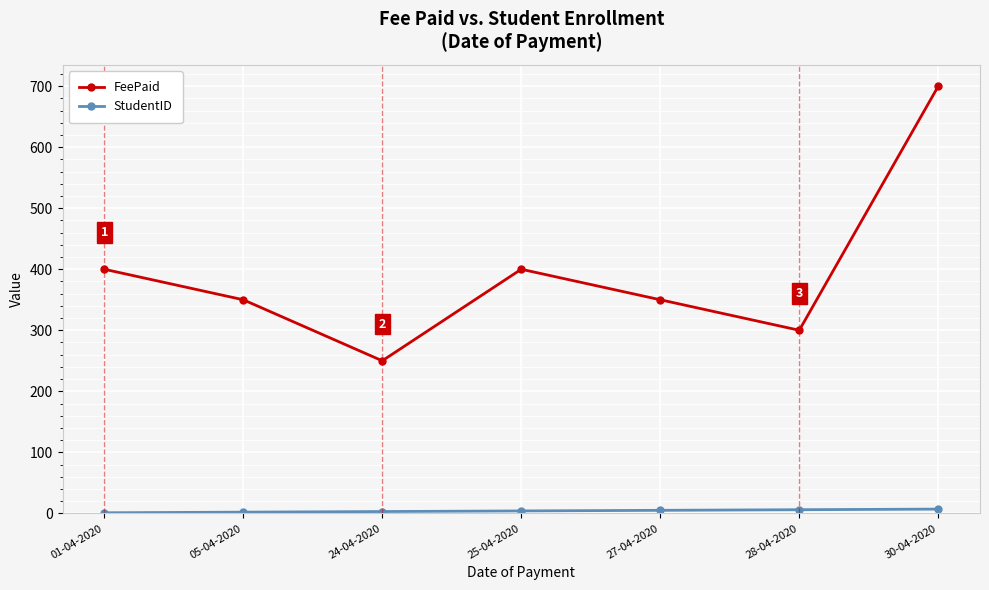

What is the minimum value for FeePaid?

250